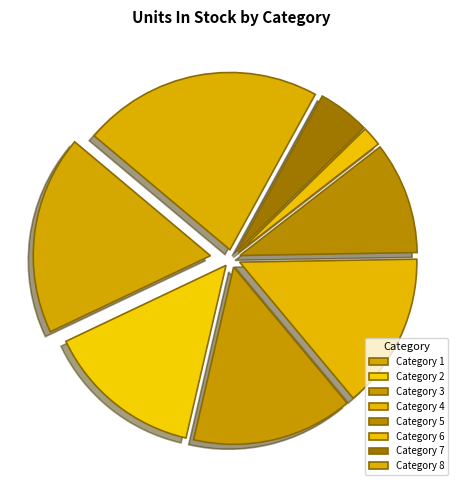

To the nearest percent, what portion does Category 7 represent?

5%